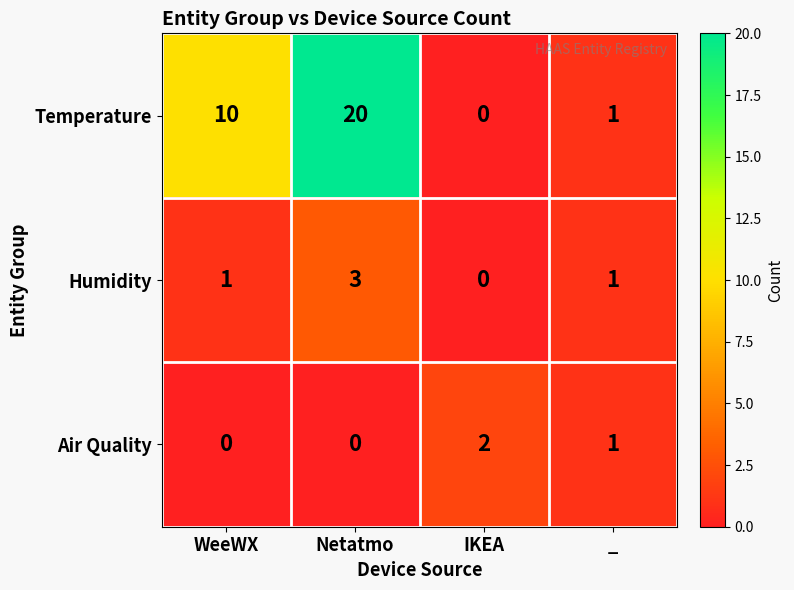

Which series has the largest total across all categories?

Temperature